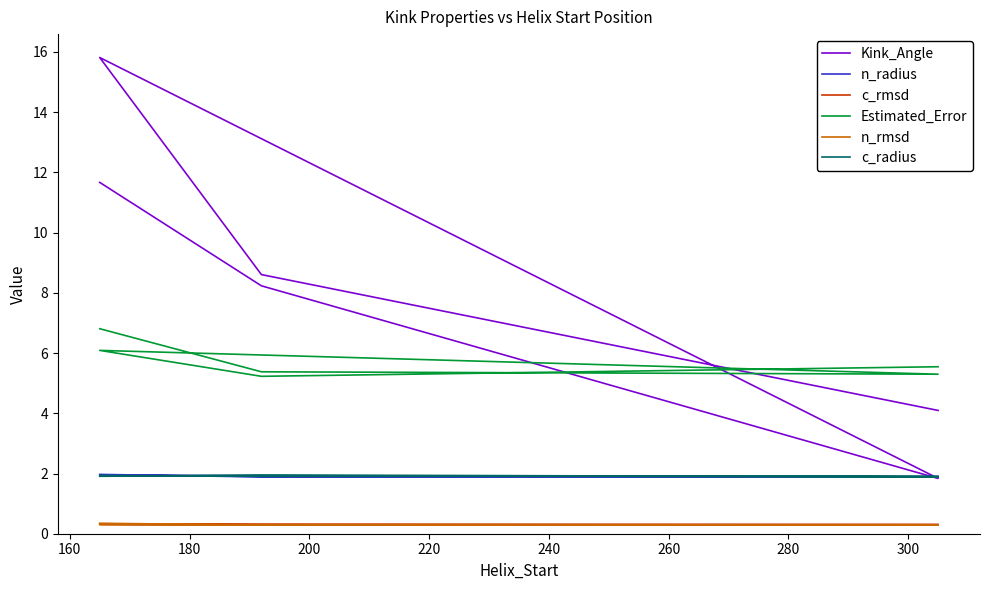

At how many categories does at least one series exceed 12?

1